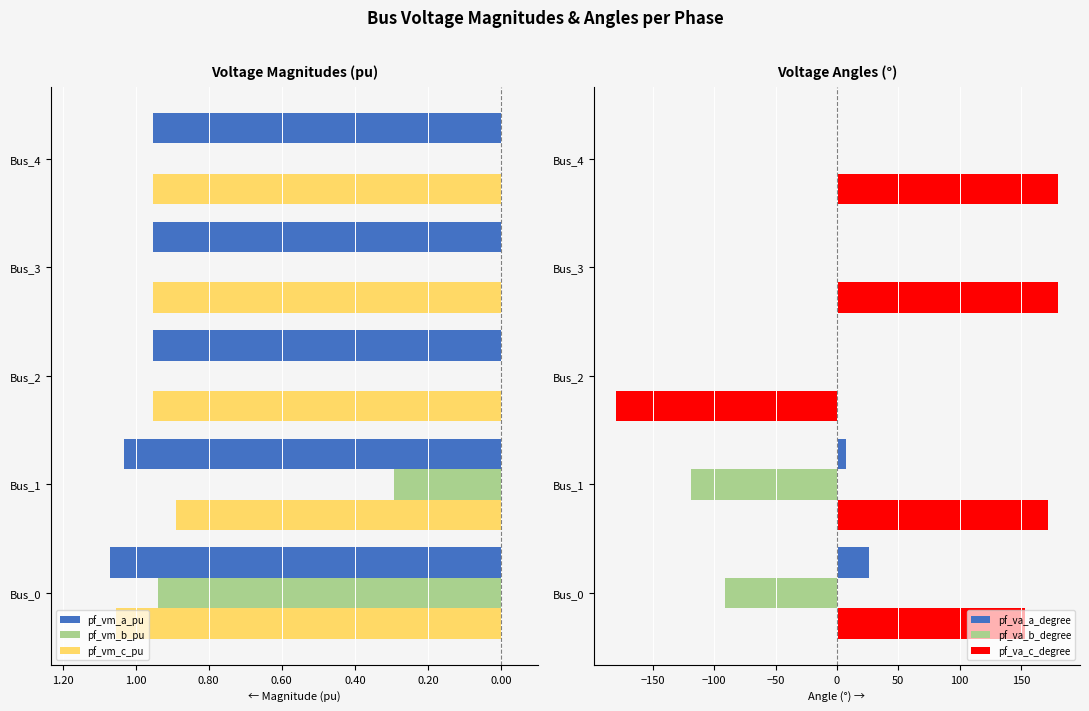

How many values in the pf_va_c_degree series exceed 171?

3